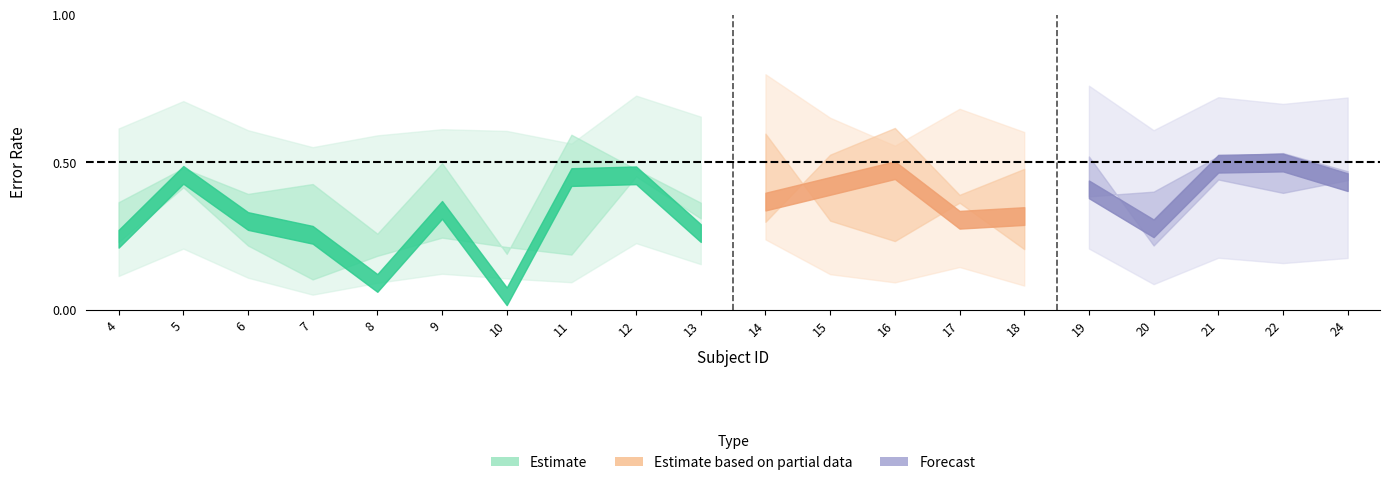

What is the value of the mean(eer2) point at the 2nd from the left?

0.4